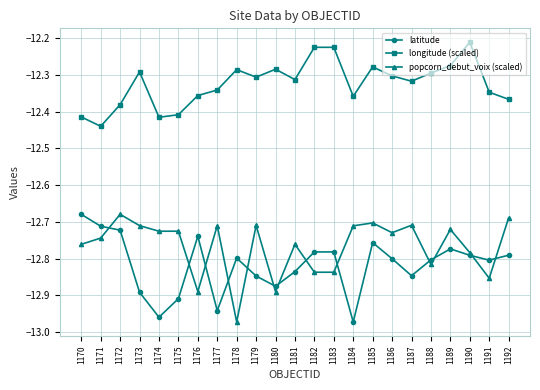

True or false: popcorn_debut_voix (scaled) and longitude (scaled) cross at least once.

False